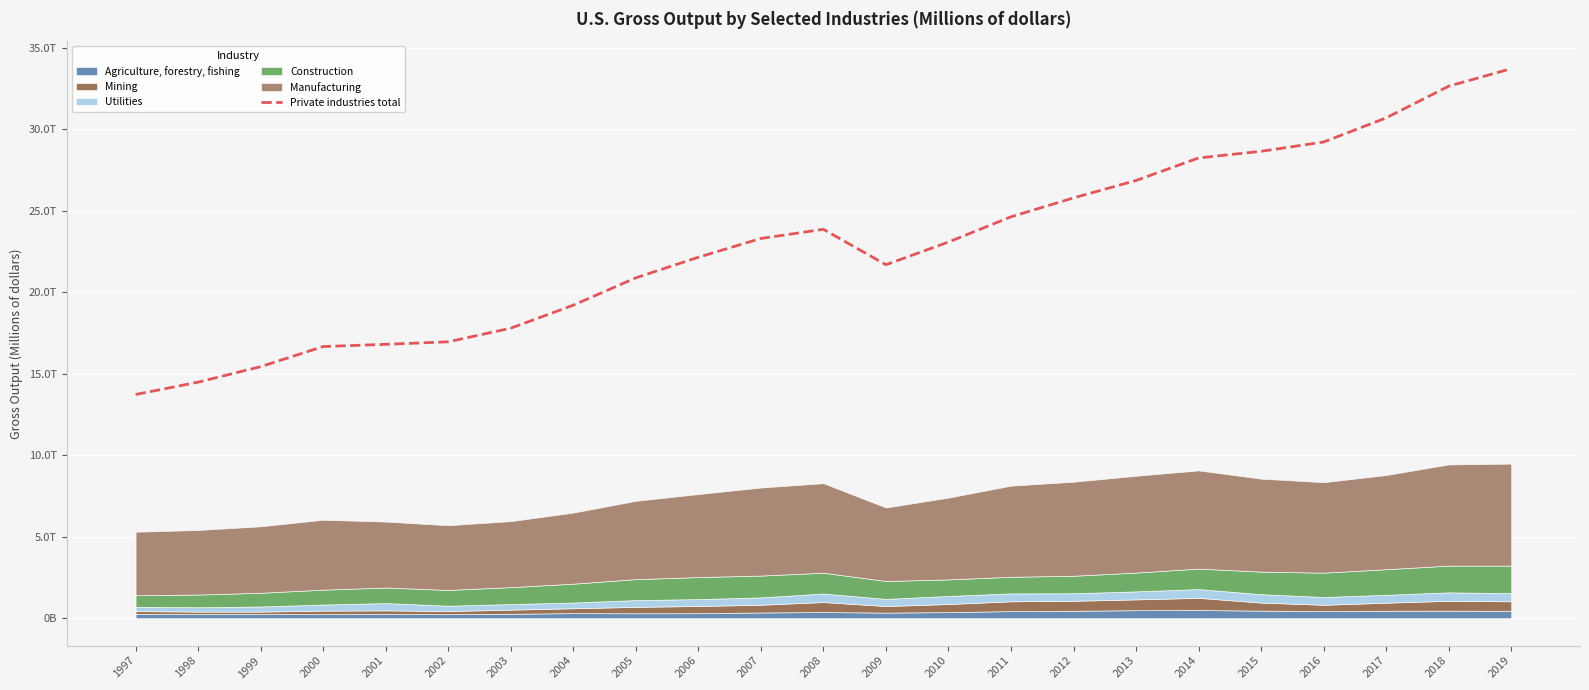

List the labels in order of value, largest first.

2019, 2018, 2017, 2016, 2015, 2014, 2013, 2012, 2011, 2008, 2007, 2010, 2006, 2009, 2005, 2004, 2003, 2002, 2001, 2000, 1999, 1998, 1997